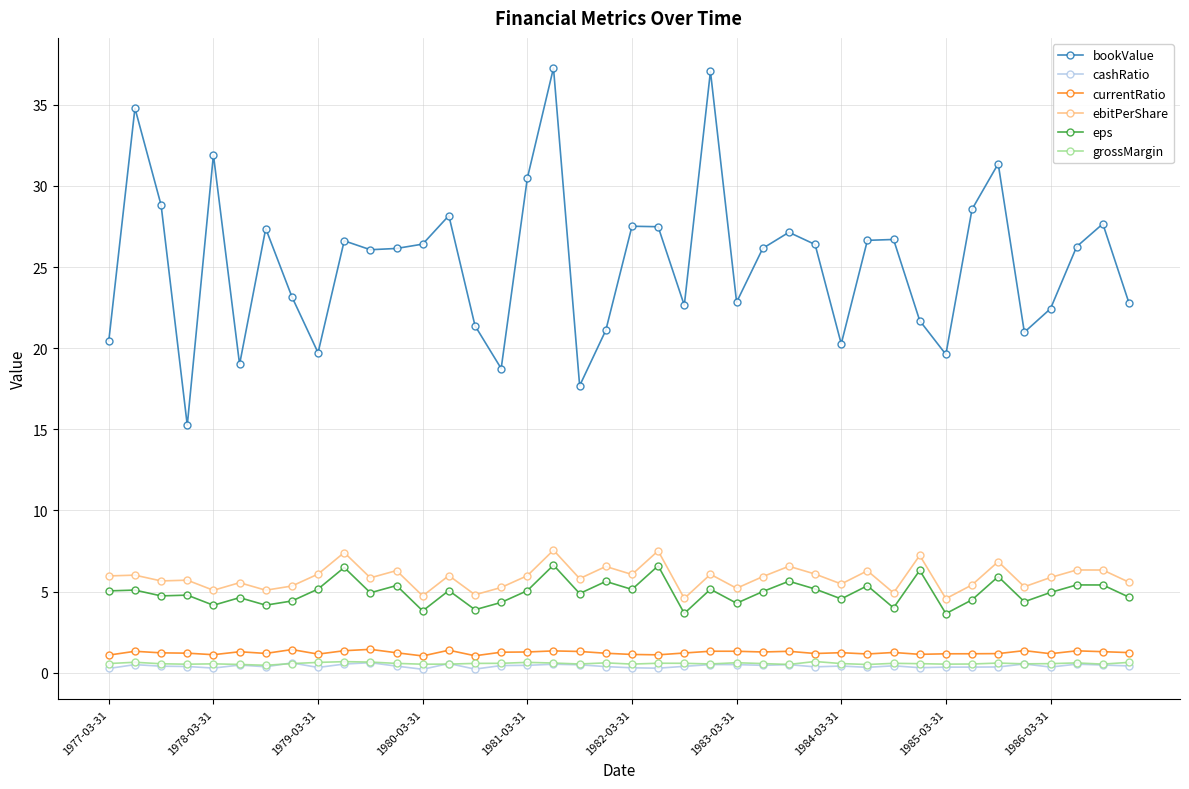

True or false: bookValue and grossMargin cross at least once.

False